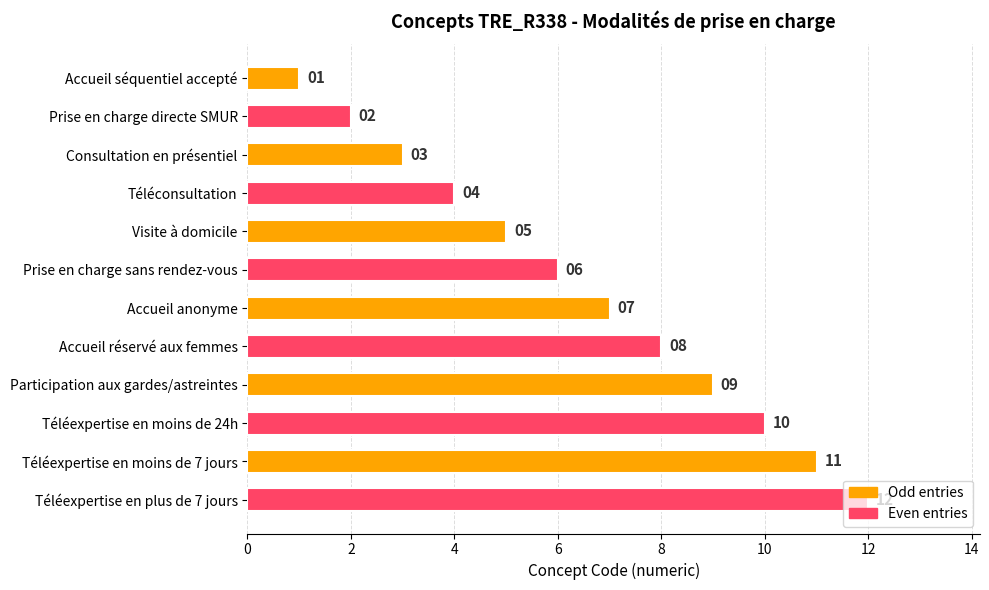

What value does the data have at Visite à domicile?

5